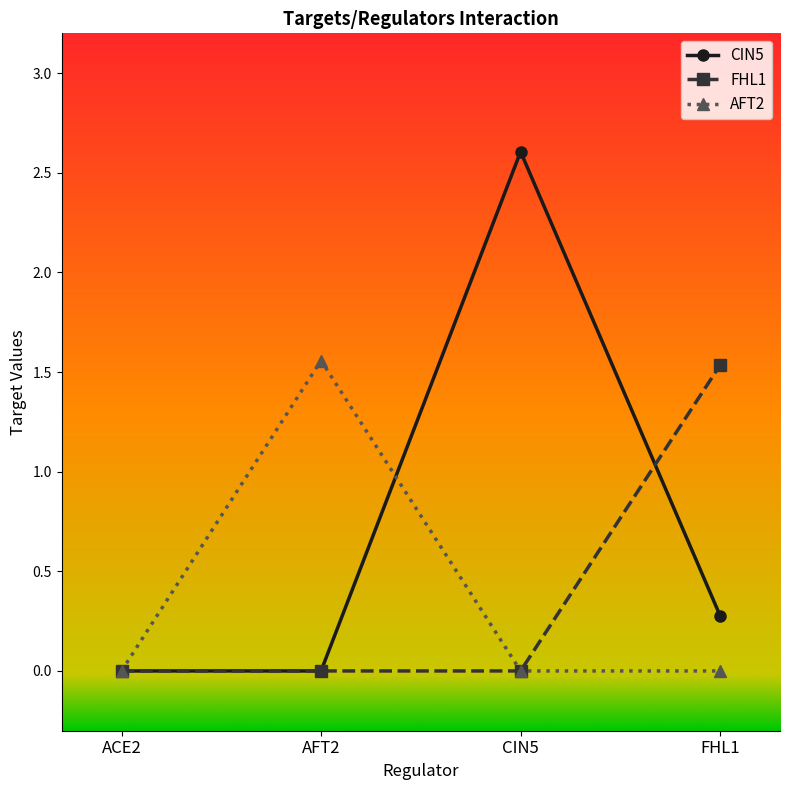

What are all the series names shown in the legend?

CIN5, FHL1, AFT2